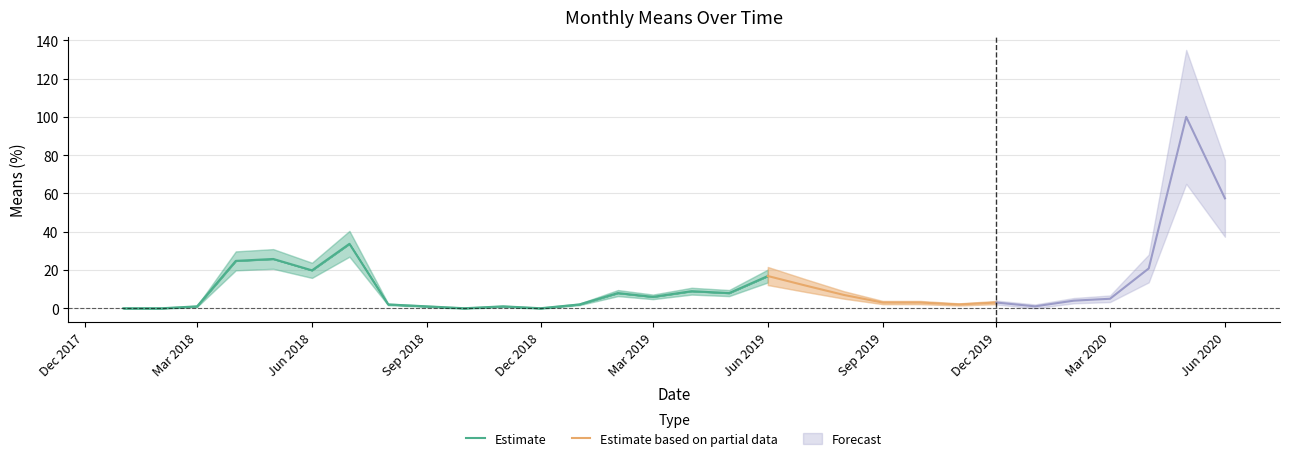

Which category has the lowest value across all series?

2018-01-01